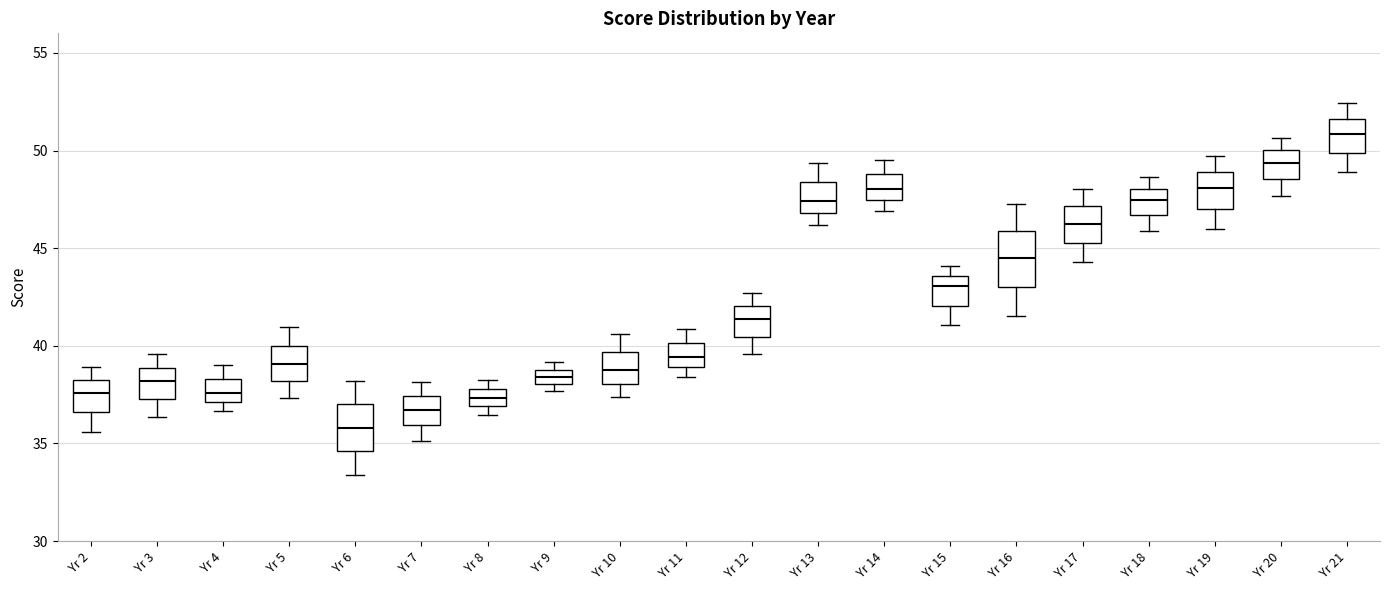

Where does the median line of the box for Yr 7 sit on the y-axis? The values are not printed on the chart, so give them approximately, as read against the axis.

36.5